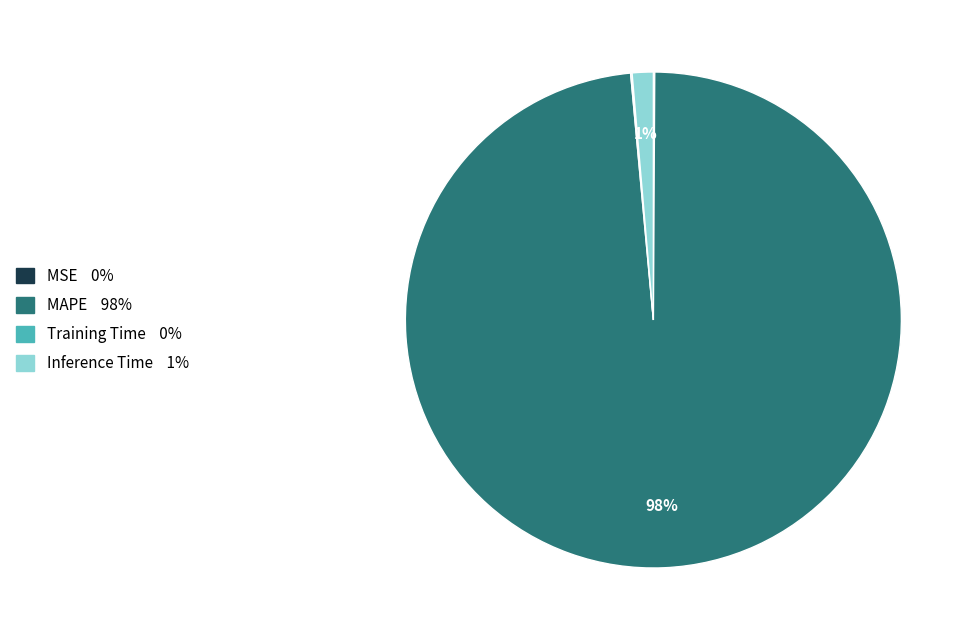

Is there a majority slice in this chart?

Yes